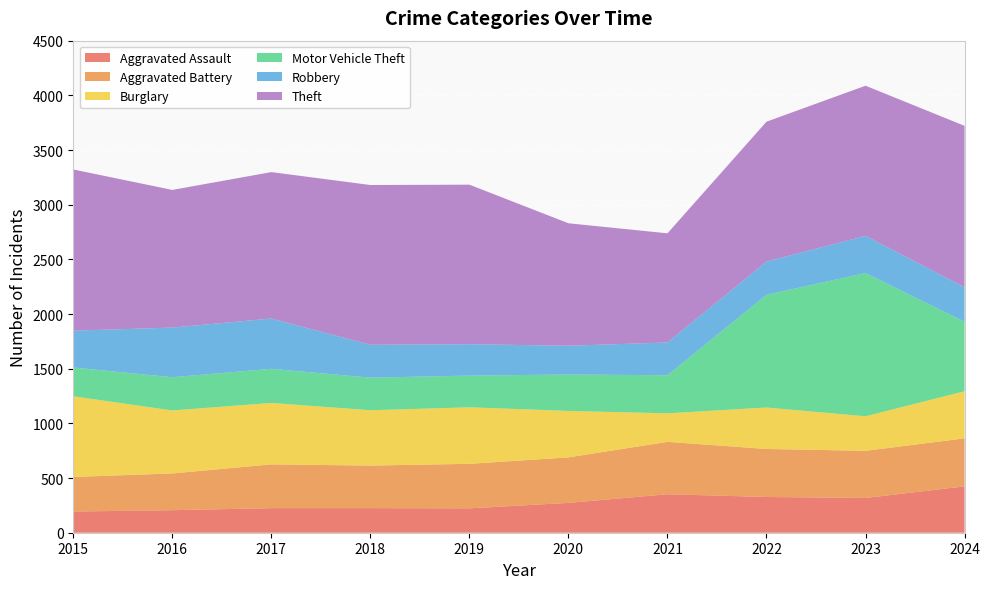

Reading left to right, list all the values displayed in this chart.

Aggravated Assault: 194	206	225	225	223	273	352	327	318	424
Aggravated Battery: 316	336	400	389	407	416	479	439	431	439
Burglary: 738	576	562	506	517	425	261	379	316	431
Motor Vehicle Theft: 263	304	312	298	290	333	348	1031	1310	636
Robbery: 337	454	460	301	287	263	300	304	340	315
Theft: 1474	1259	1339	1461	1459	1120	998	1279	1373	1476